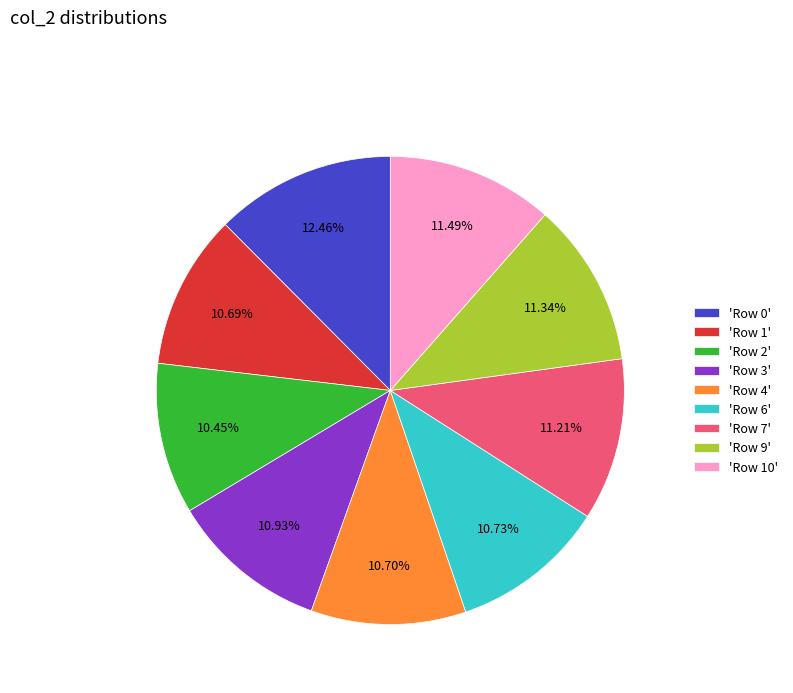

What is the largest slice in the pie chart?

'Row 0'